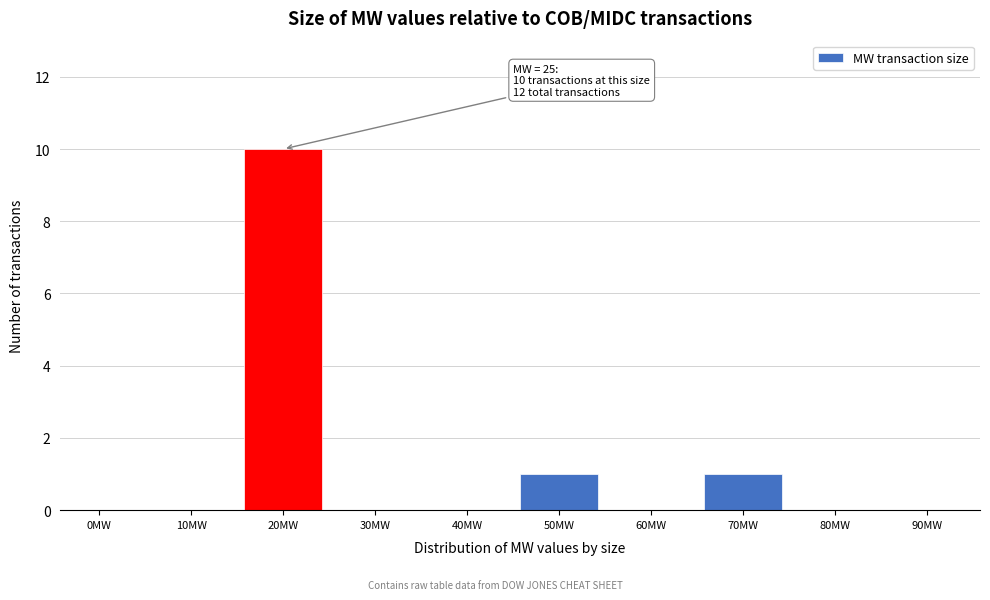

Reading right to left, extract all data points from this chart.

90MW=0	80MW=0	70MW=1	60MW=0	50MW=1	40MW=0	30MW=0	20MW=10	10MW=0	0MW=0